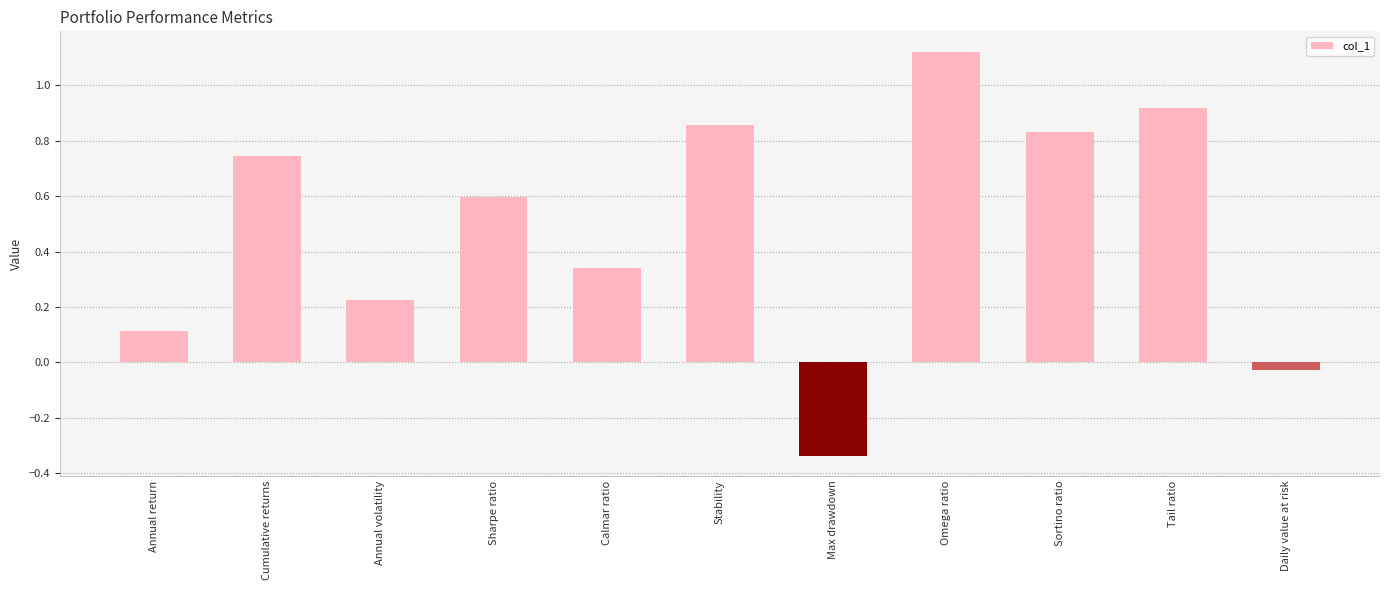

Which label corresponds to the largest value in the chart?

Omega ratio